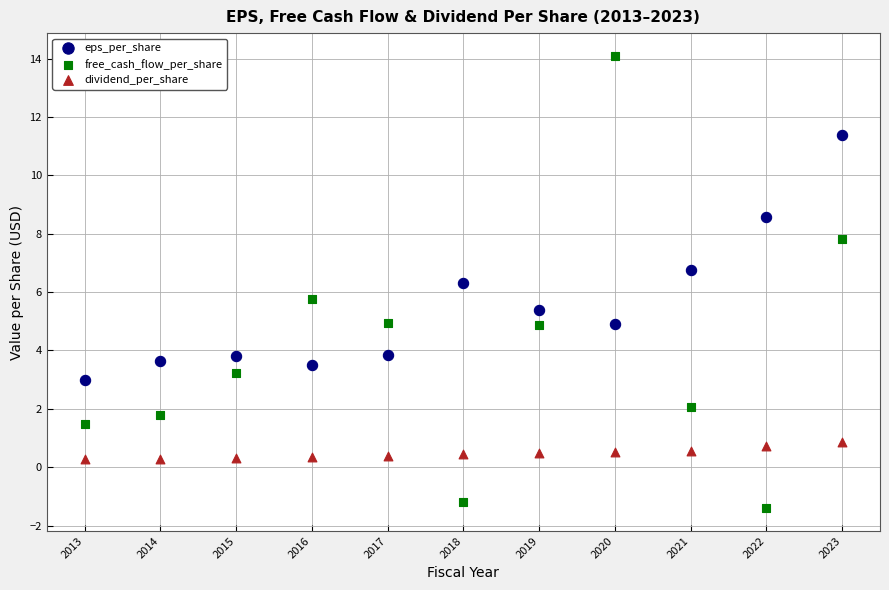

Which series reaches the minimum Y coordinate?

free_cash_flow_per_share